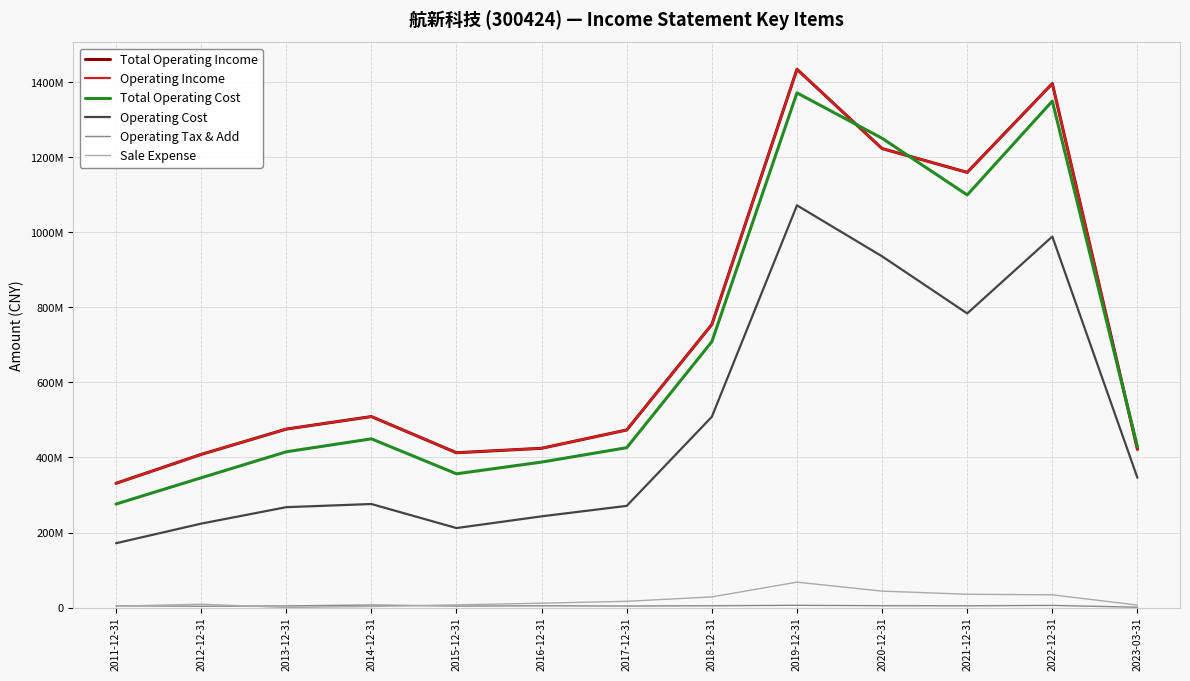

Is this an area chart (filled region under the line)?

No